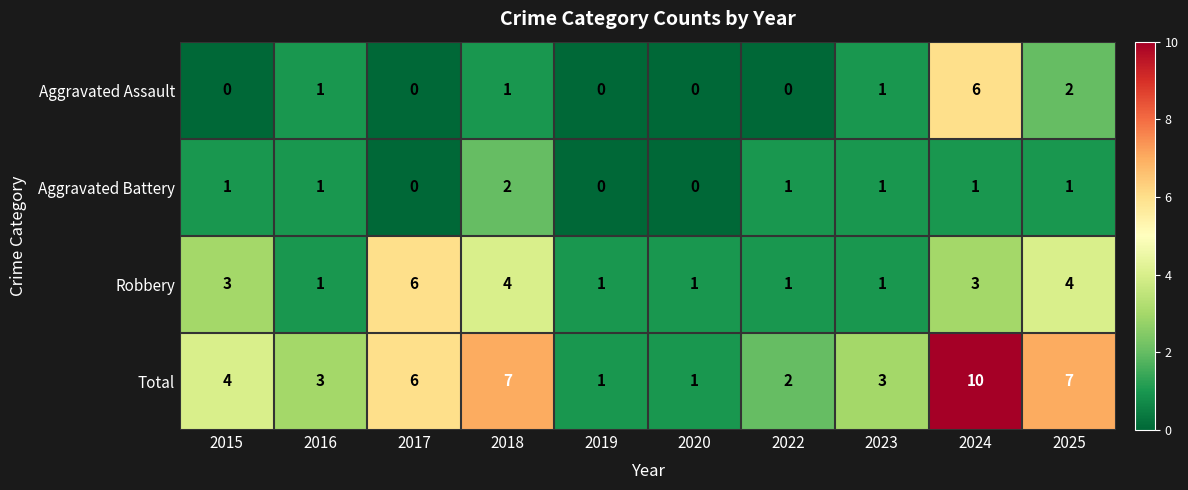

Where is Total nearest to the value 5?

2015